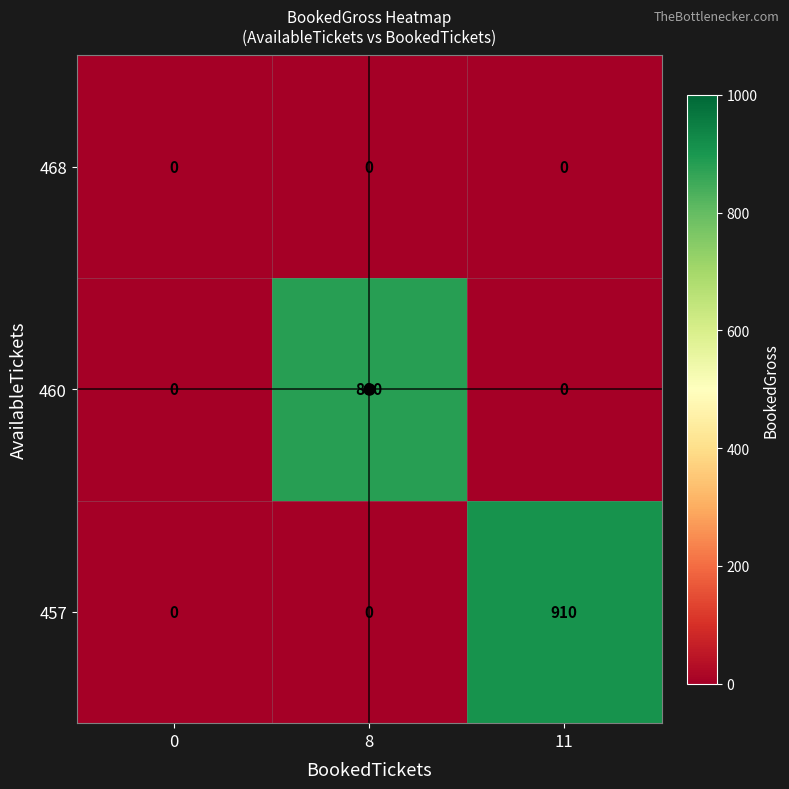

Between 0 and 11, which series saw the biggest shift?

457